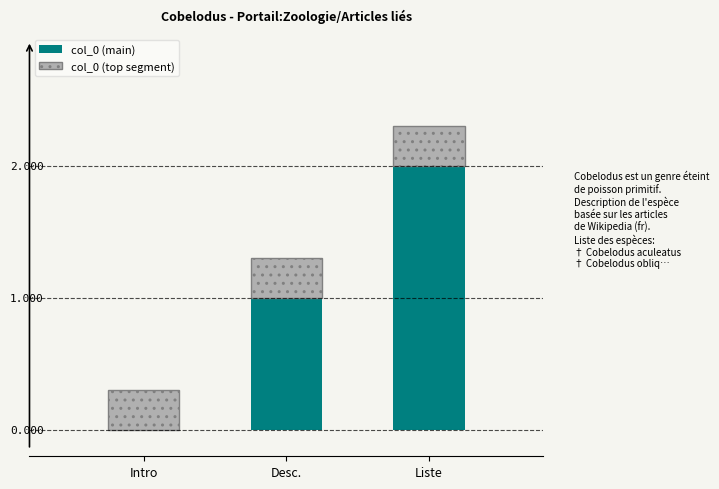

At which category is the sum across all series the highest?

Liste